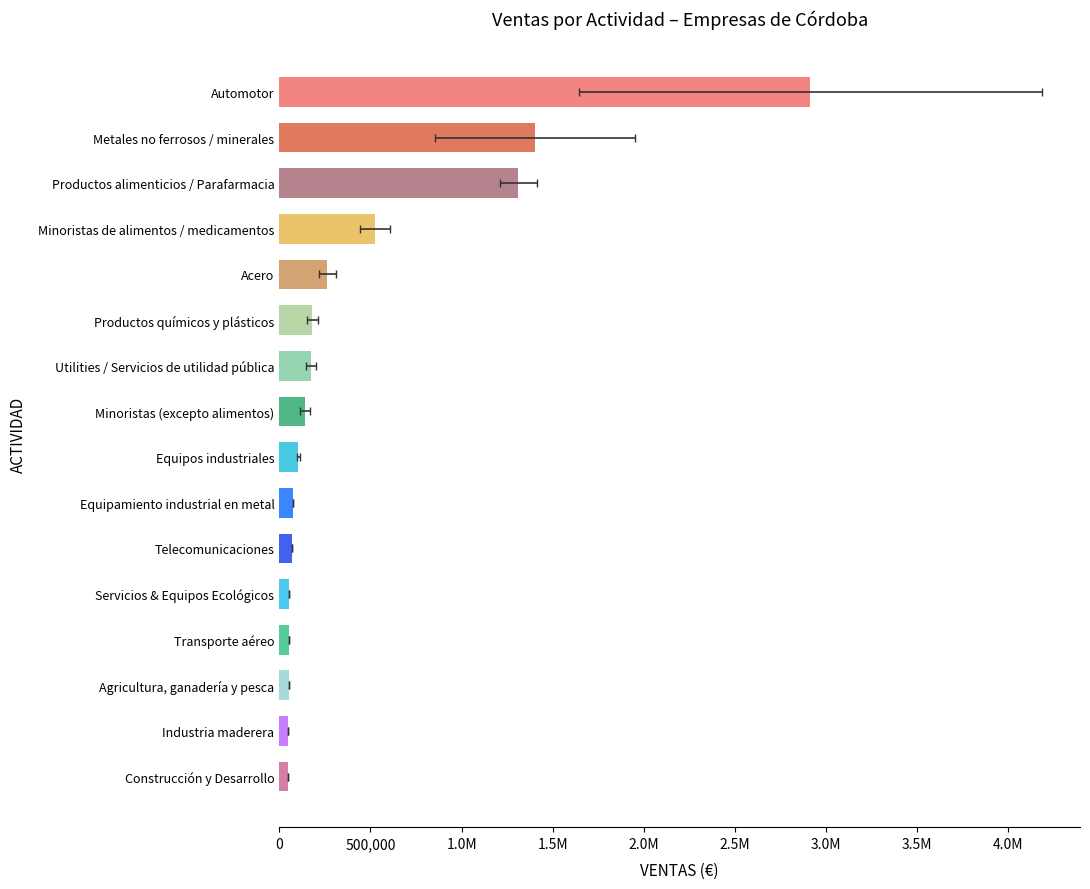

What is the sum of the values at Equipamiento industrial en metal and Industria maderera?

123352